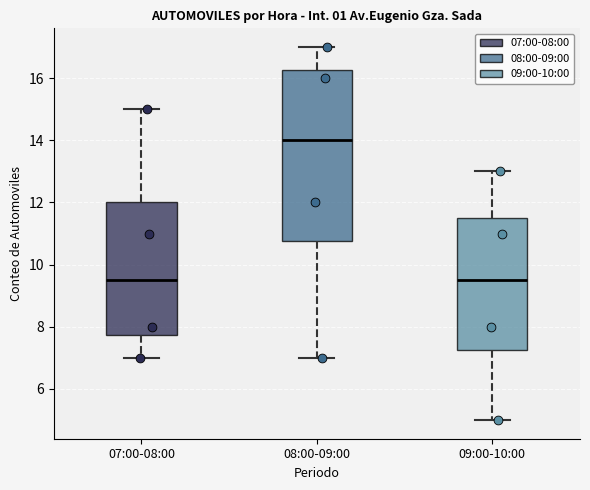

Reading left to right, read every box against the y-axis: the position of its median line, the range the box covers, and the ends of its whiskers. The values are not printed on the chart, so give them approximately, as read against the axis.

07:00-08:00: median 9.6, box 7.8 to 12.0, whiskers 7.0 to 15.0
08:00-09:00: median 14.0, box 10.8 to 16.2, whiskers 7.0 to 17.0
09:00-10:00: median 9.6, box 7.2 to 11.6, whiskers 5.0 to 13.0